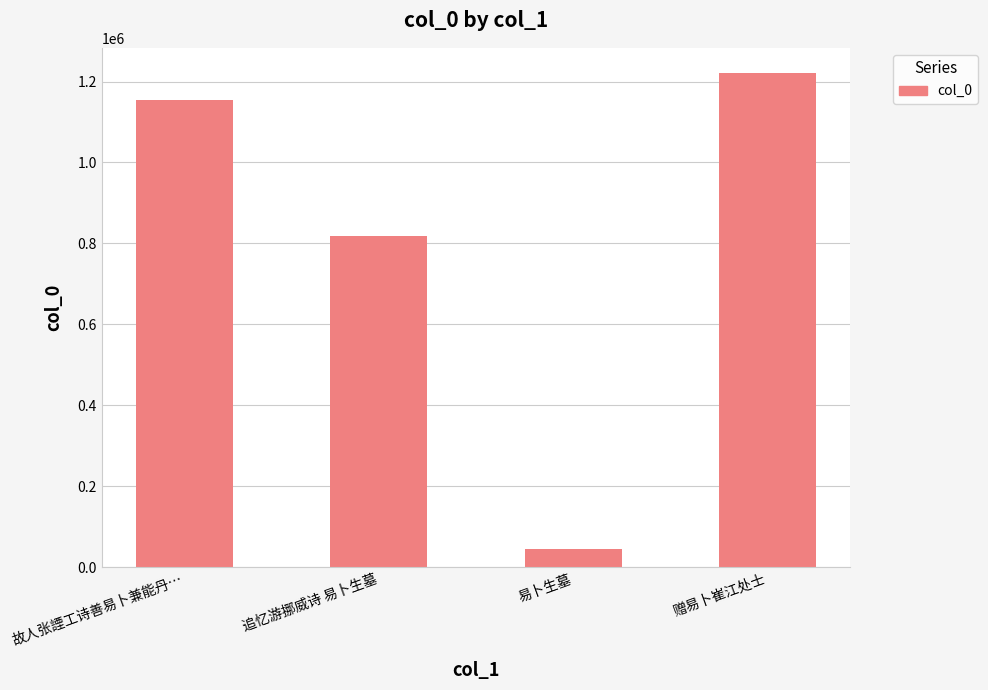

What position from the left is 赠易卜崔江处士?

4